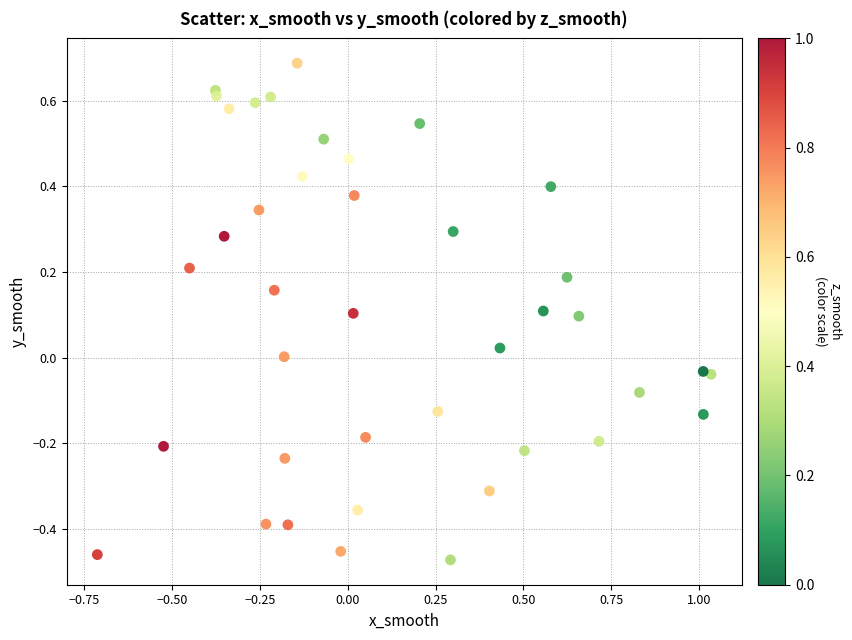

What is the range of Y values (max minus min)?

1.2